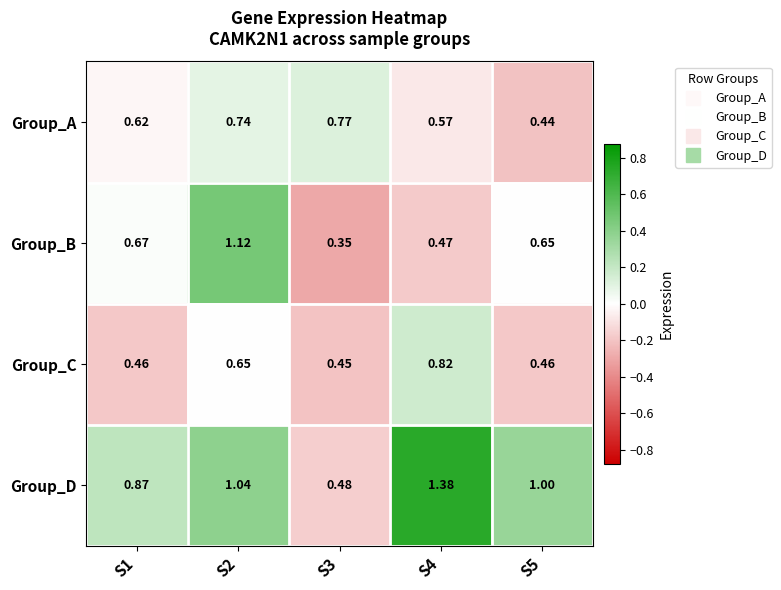

At how many categories does at least one series exceed 0?

5